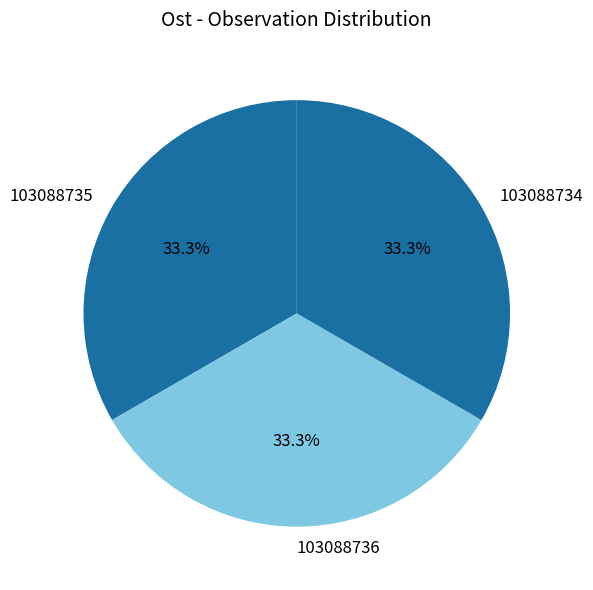

Do 103088735 and 103088736 together represent more than half of the pie?

Yes